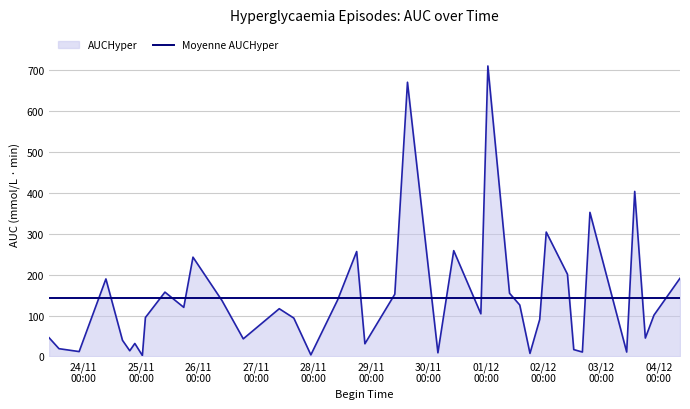

Rank the series by their maximum value, from lowest to highest.

Moyenne AUCHyper, AUCHyper